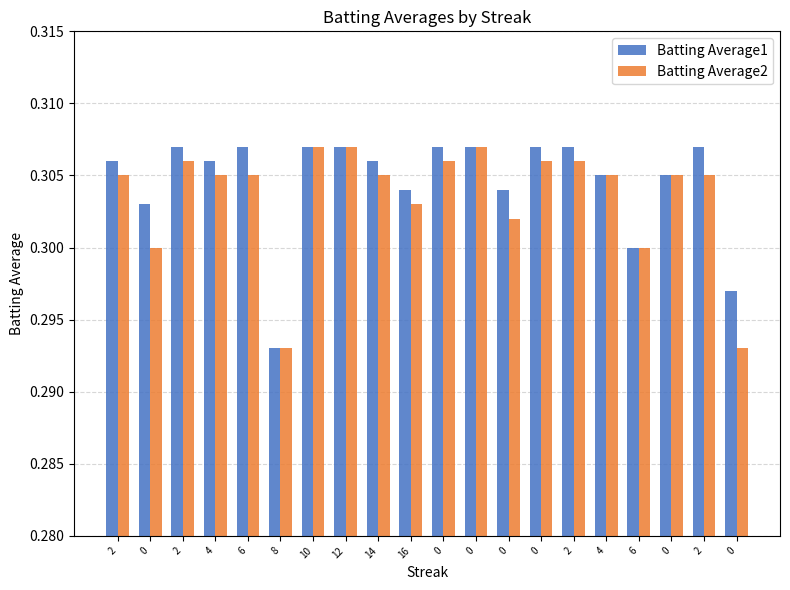

How many data points does each series have?

20